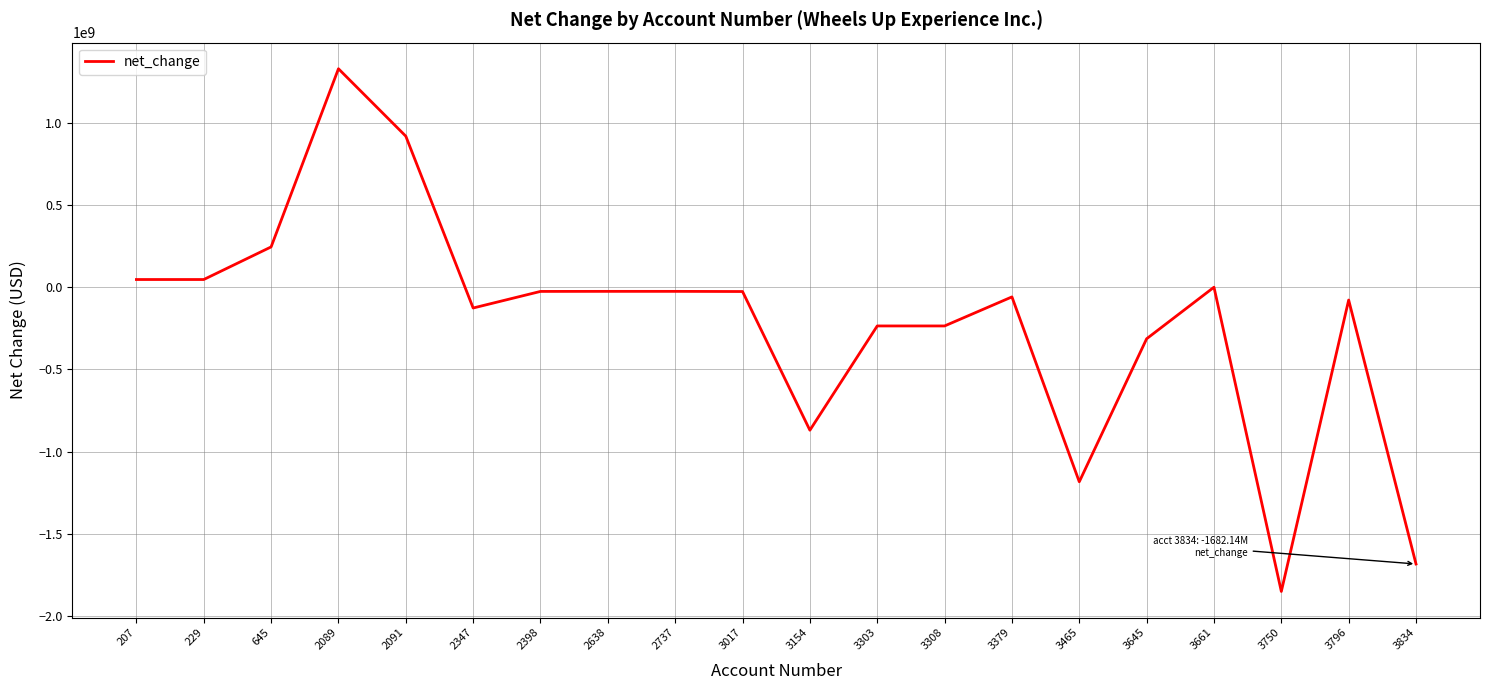

How many lines are shown in the chart?

1